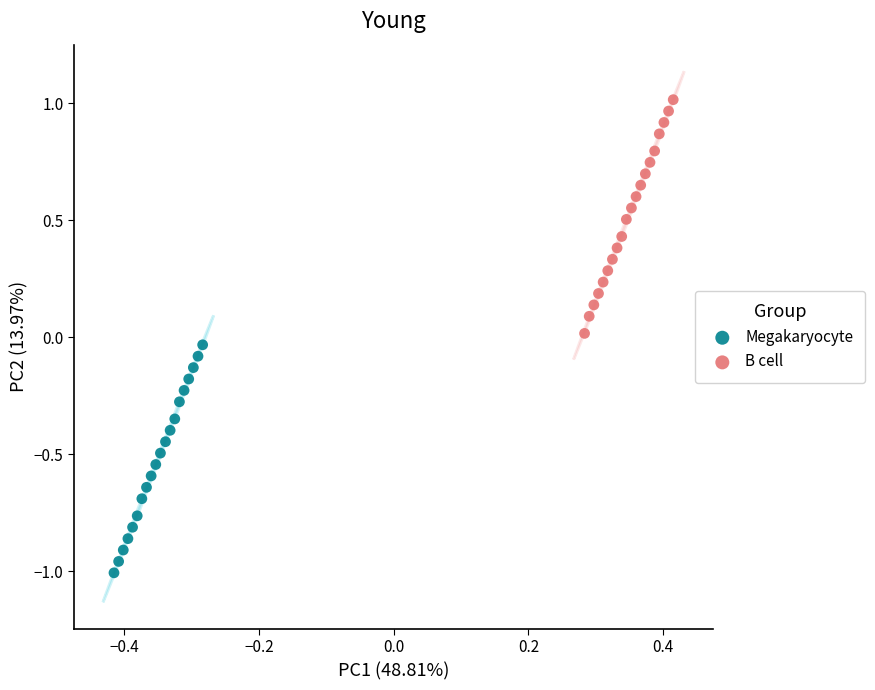

Which series reaches the maximum Y coordinate?

B cell